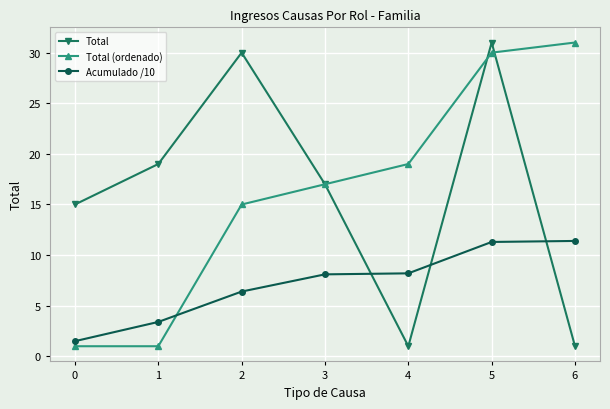

Which series changed the most between 2 and 6?

Total